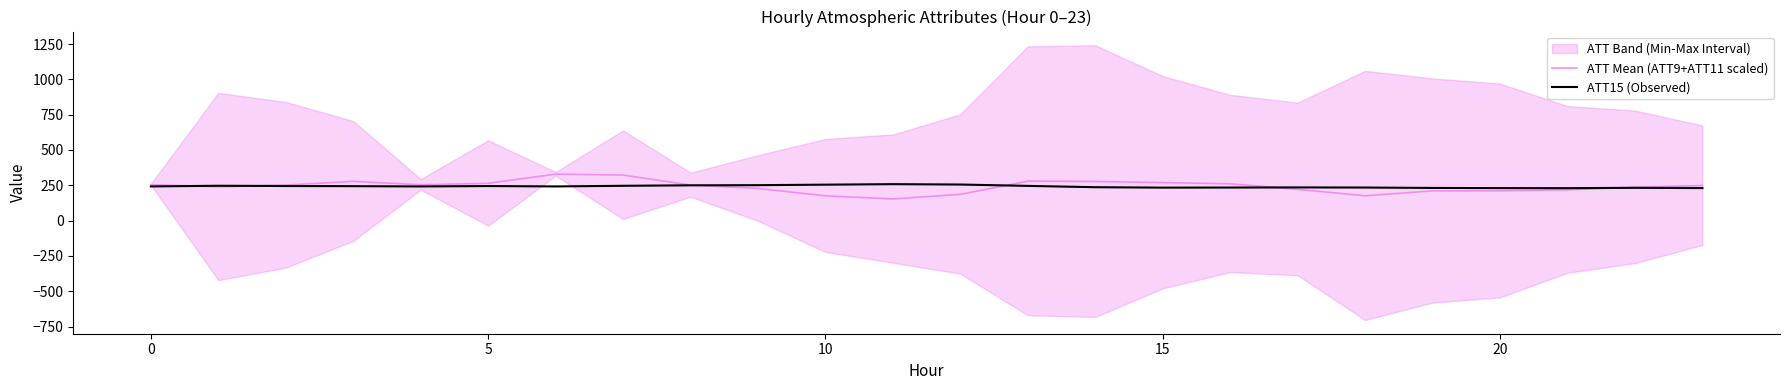

What is the minimum value for ATT Mean (ATT9+ATT11 scaled)?

153.2